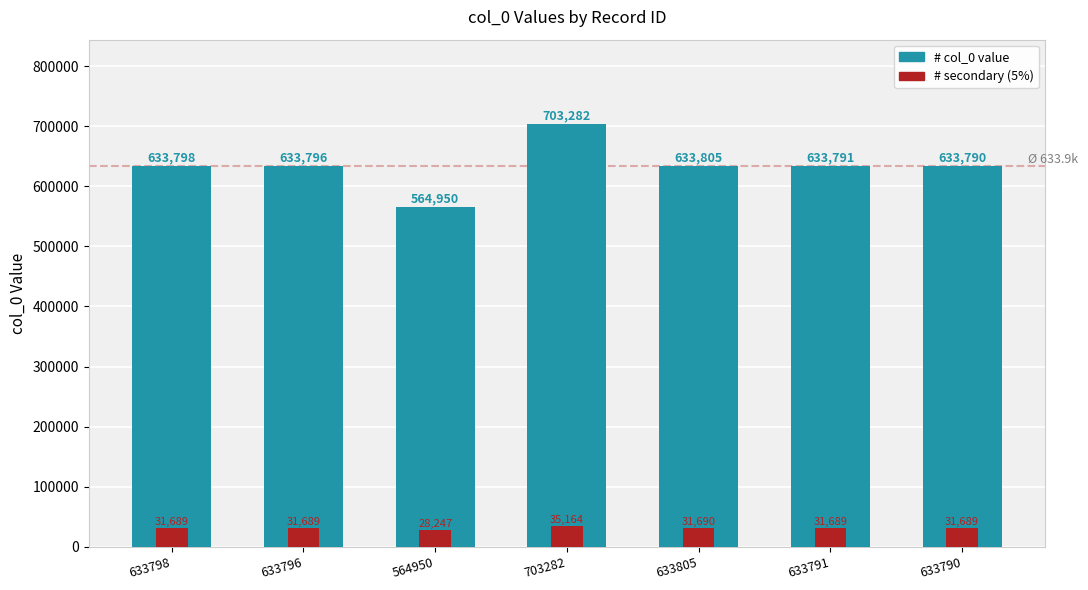

At which label does # col_0 value reach its peak?

703282